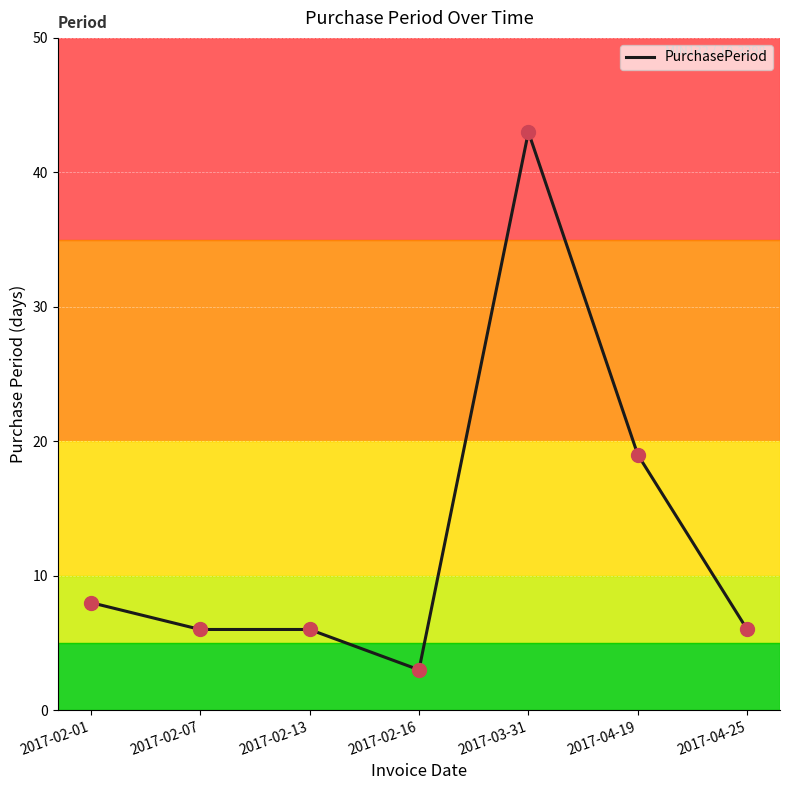

Which has a higher value, 2017-02-16 or 2017-02-07?

2017-02-07